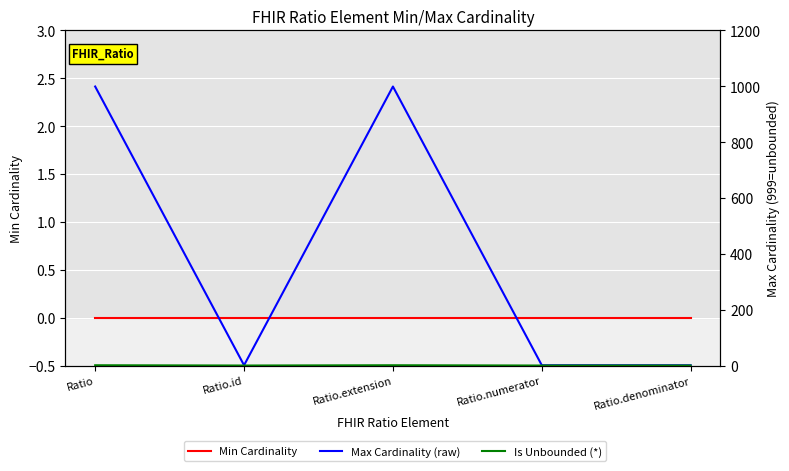

True or false: Max Cardinality (raw) has more than 1 points higher than both neighbors.

False